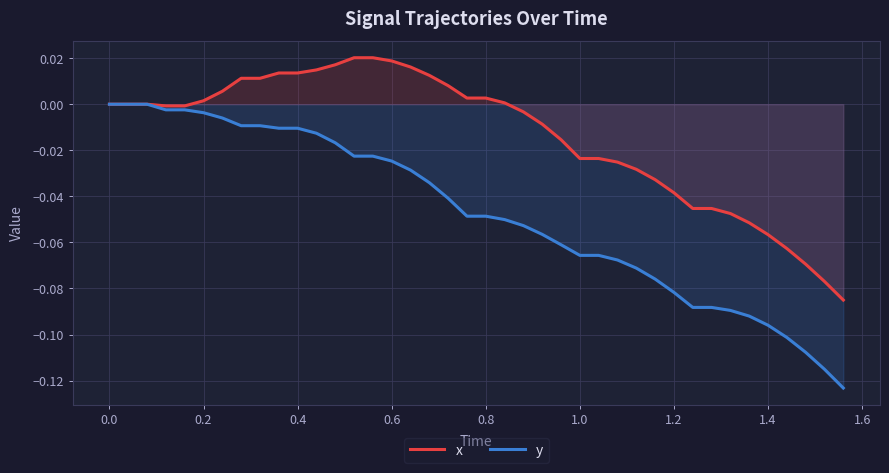

True or false: y and x intersect in this chart.

False